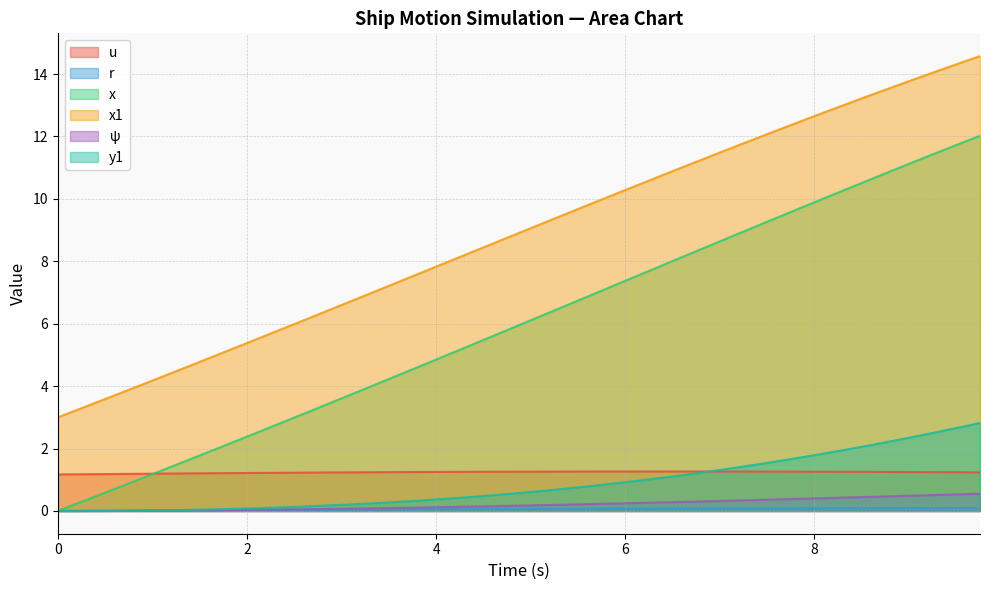

What is the difference between the maximum and minimum values in the r series?

0.1